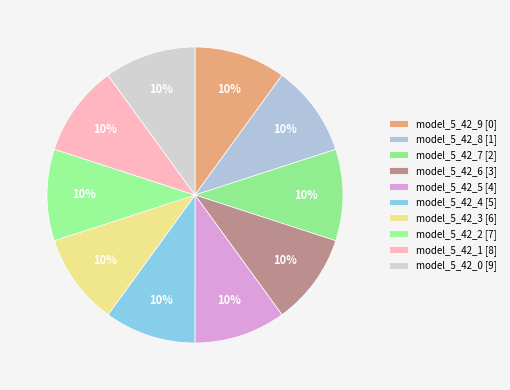

The model_5_42_4 slice represents 10% of the pie. True or false?

True